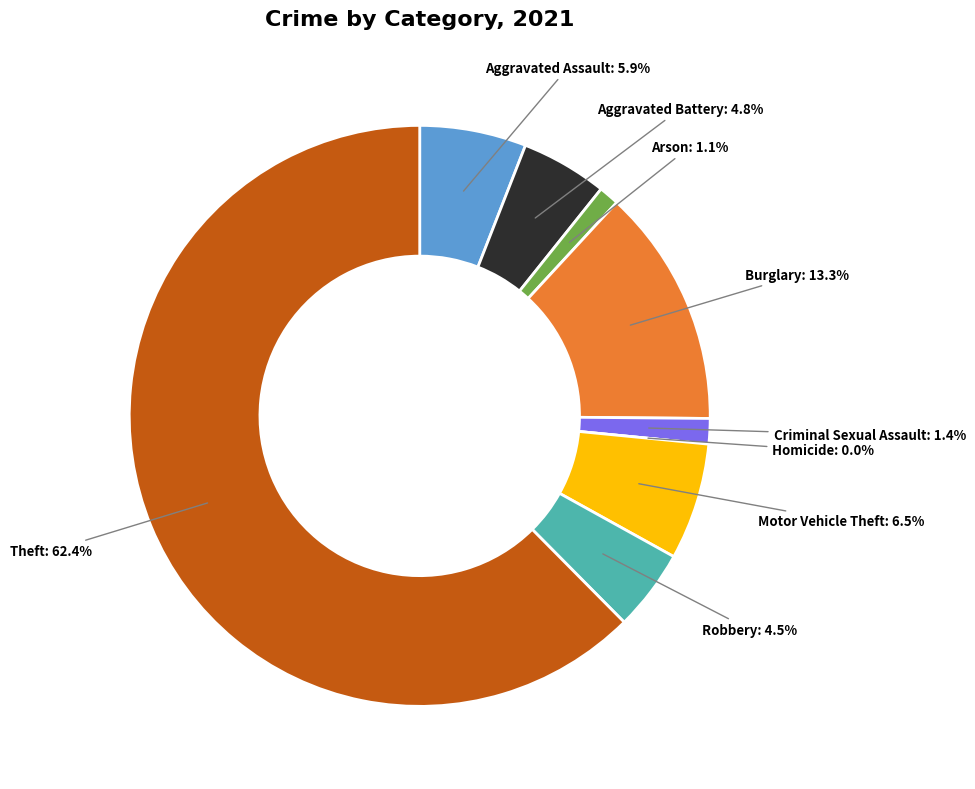

How many slices are in this pie chart?

9